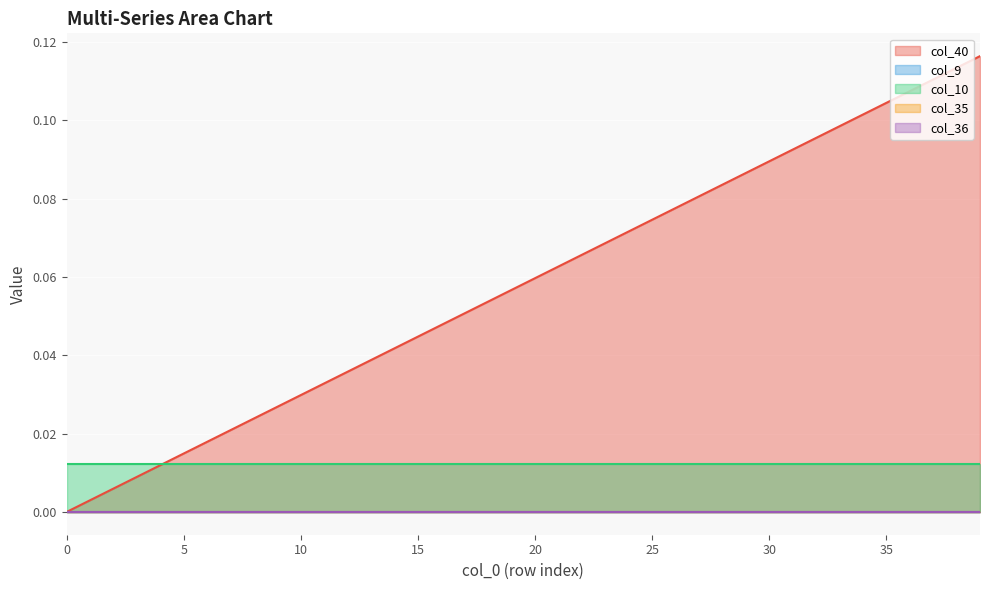

Rank the series by their maximum value, from highest to lowest.

col_40, col_10, col_9, col_35, col_36